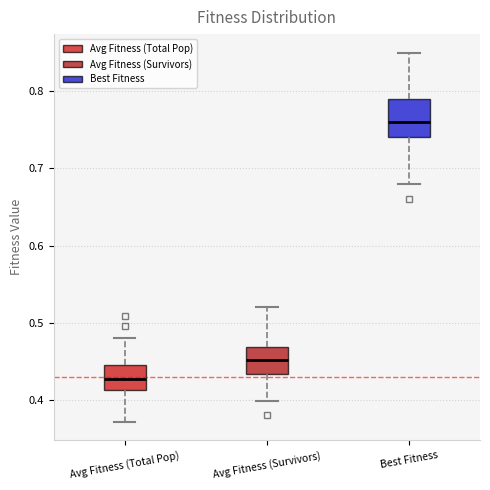

Which box is the tallest, from its lower edge to its upper edge?

Best Fitness